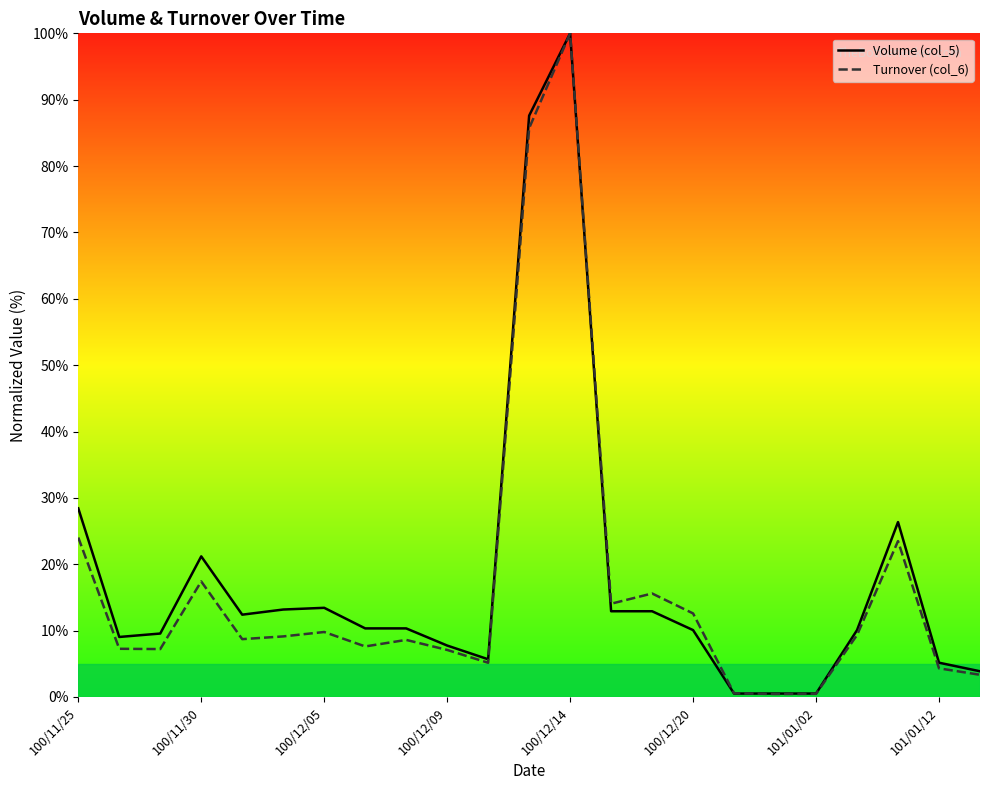

Which series has the largest range (max minus min)?

Turnover (col_6)